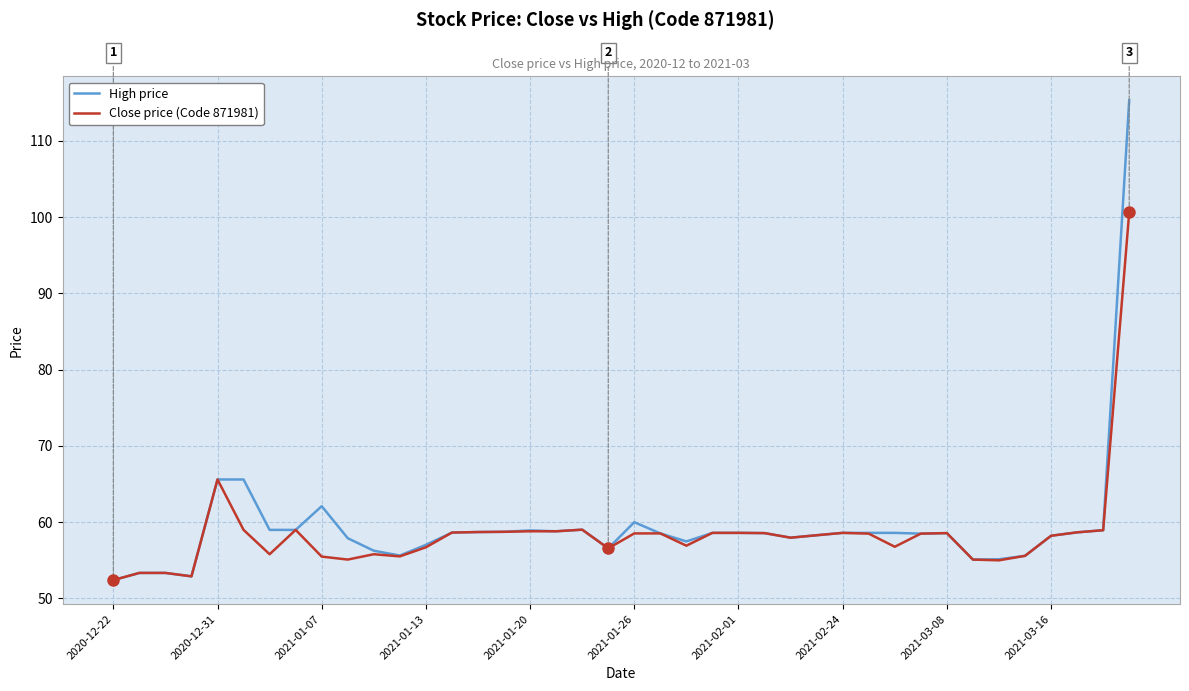

Rank the series by their maximum value, from lowest to highest.

Close price (Code 871981), High price